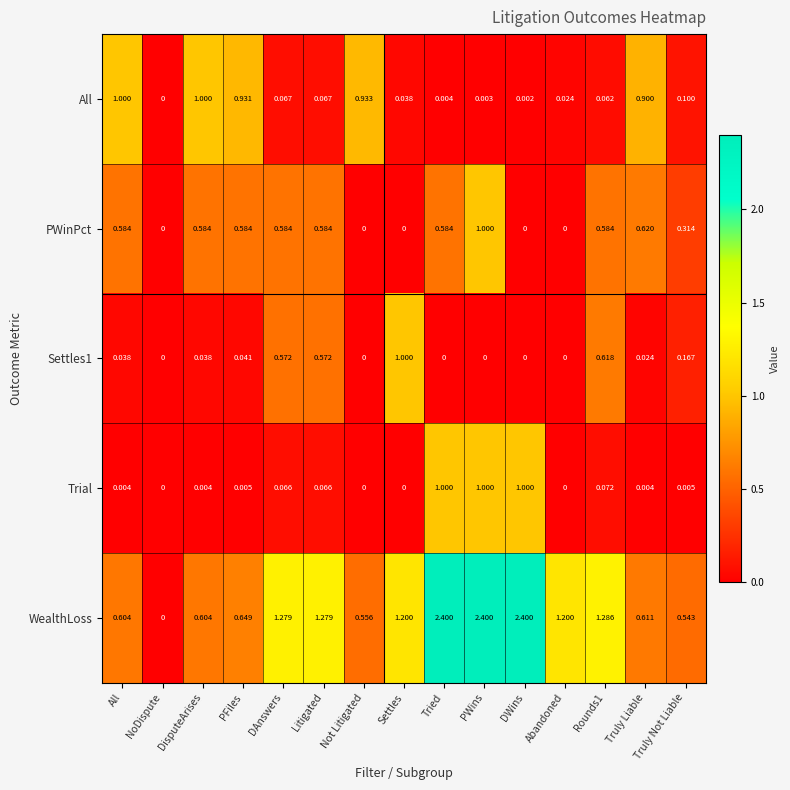

Where does the WealthLoss series first go above 1?

DAnswers